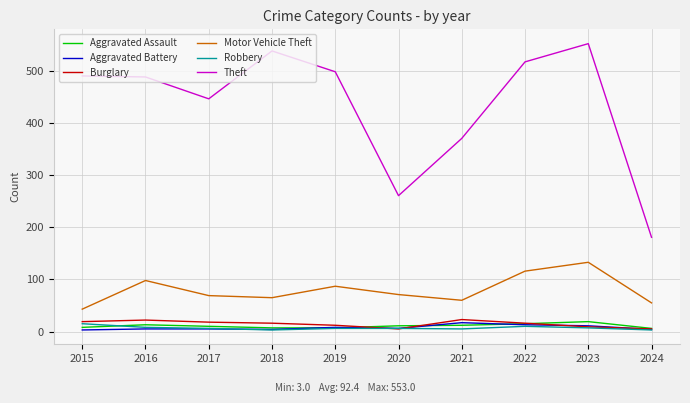

Which label corresponds to the largest value in the chart?

2023